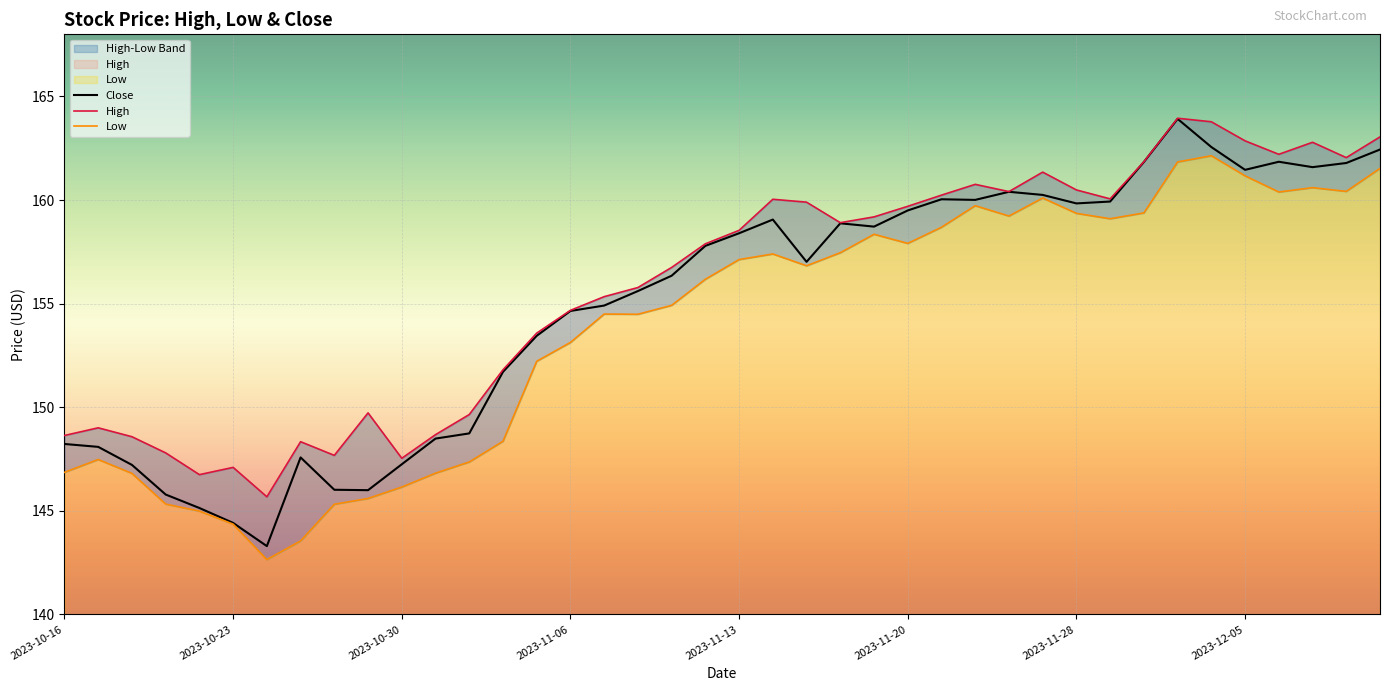

At which label does Close reach its minimum?

2023-10-24